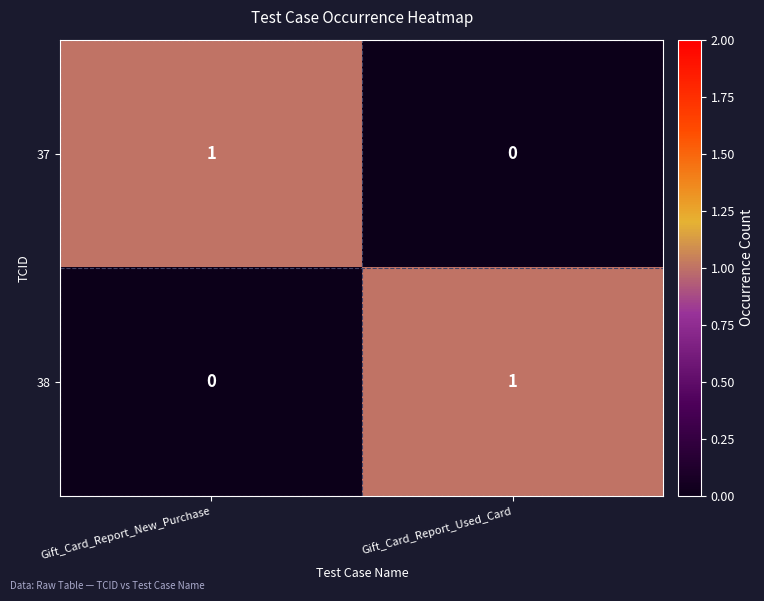

Rank the series at Gift_Card_Report_Used_Card from highest to lowest value.

38, 37